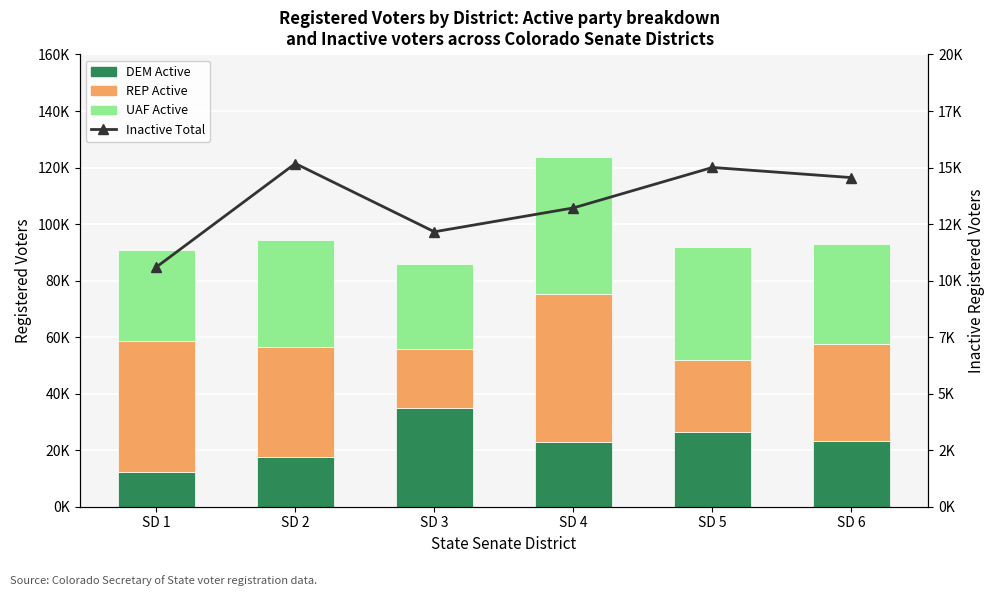

Are the bars horizontal?

No